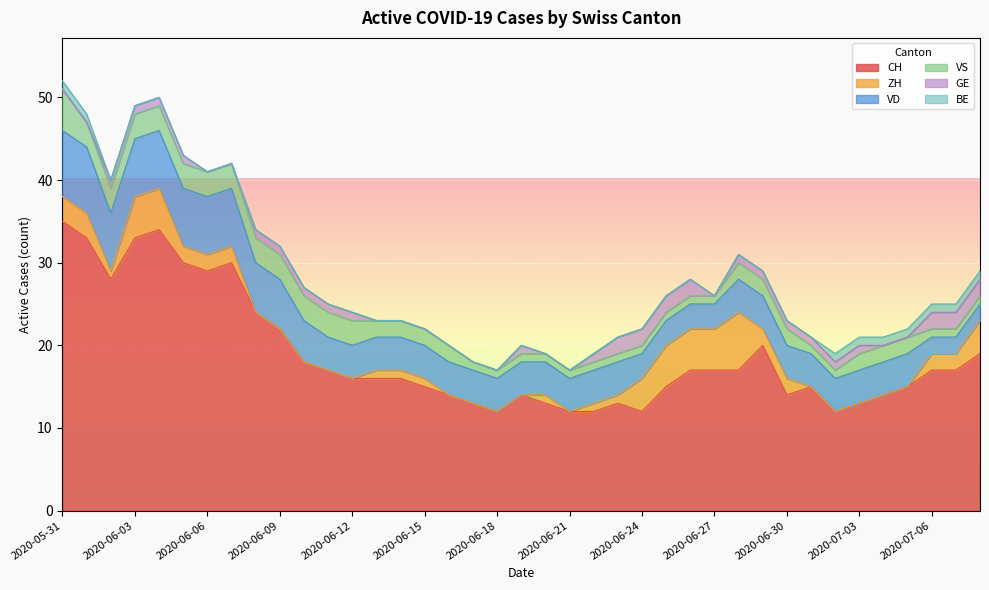

How many data points in ZH are above 1?

17